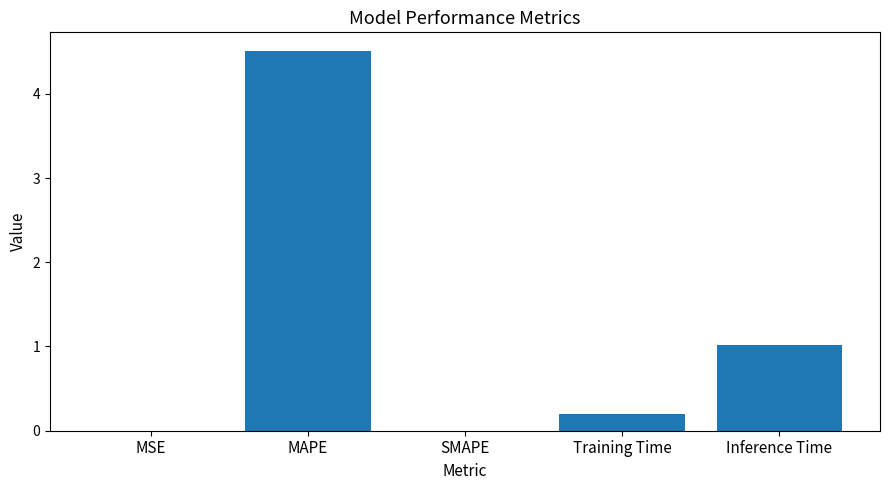

Are the bars grouped side by side (vs. stacked)?

No